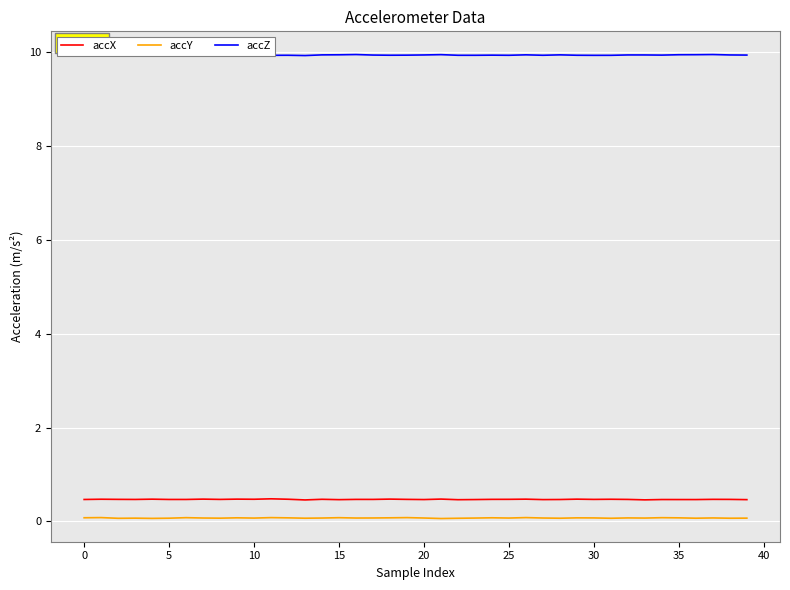

The value of accZ at 14 is 9.9. True or false?

True